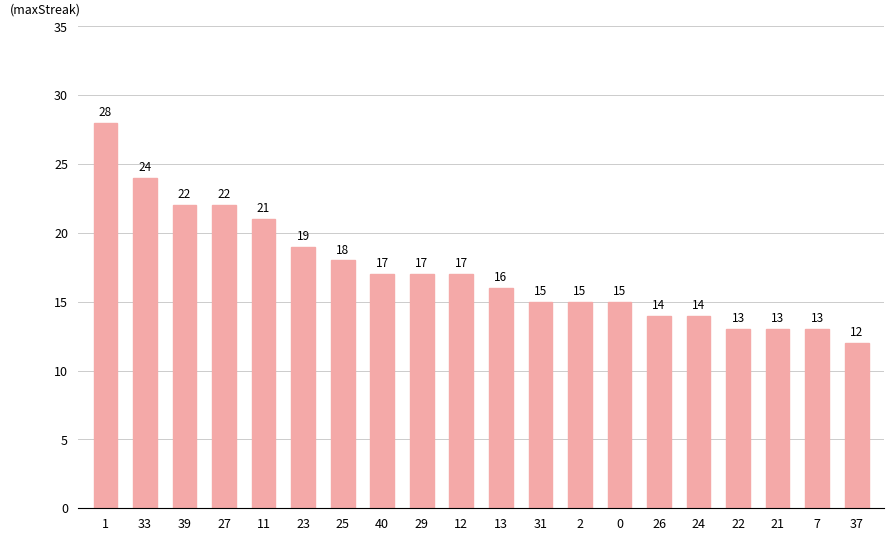

Read the value at 29.

17